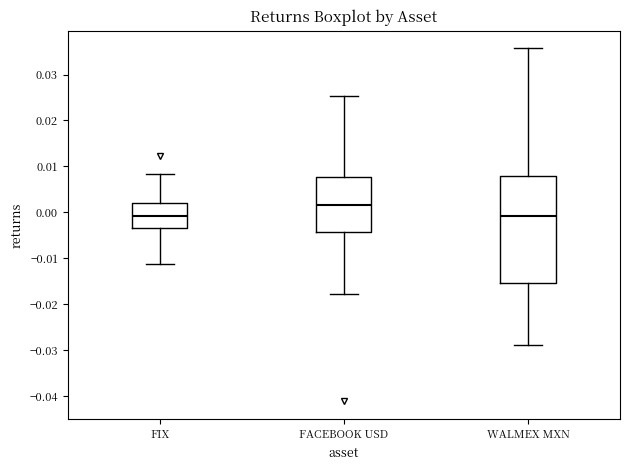

Where does the median line of the box for WALMEX MXN sit on the y-axis? The values are not printed on the chart, so give them approximately, as read against the axis.

-0.001